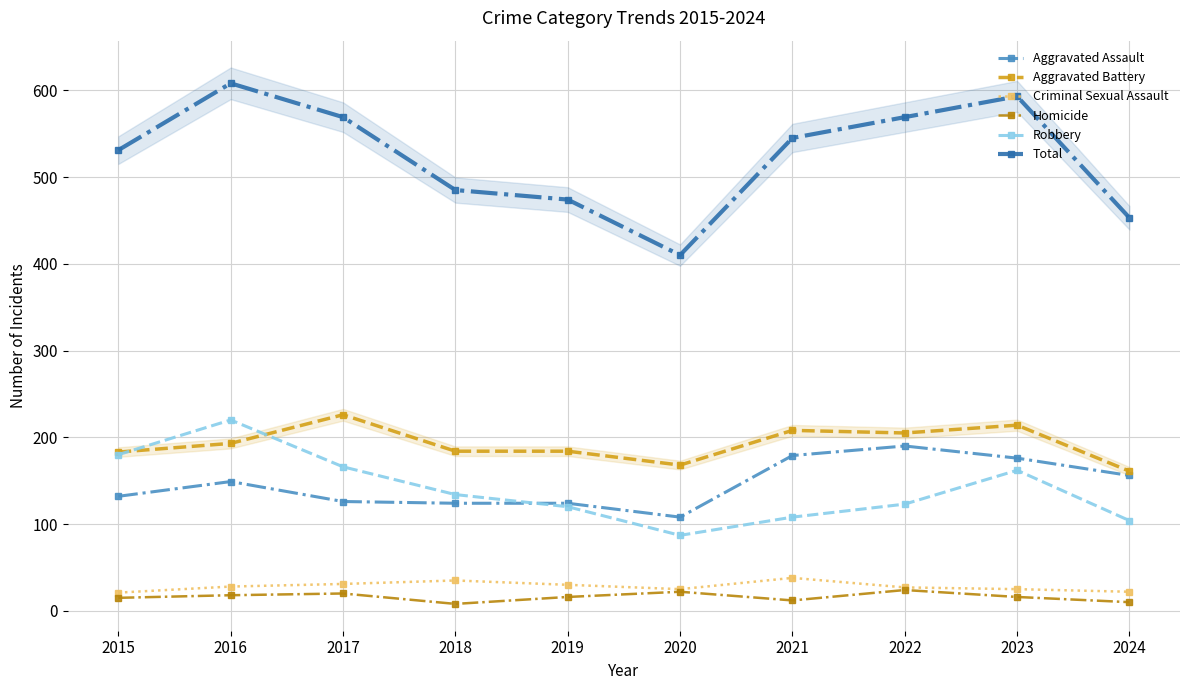

In Homicide, how many points are lower than both neighbors (excluding endpoints)?

2